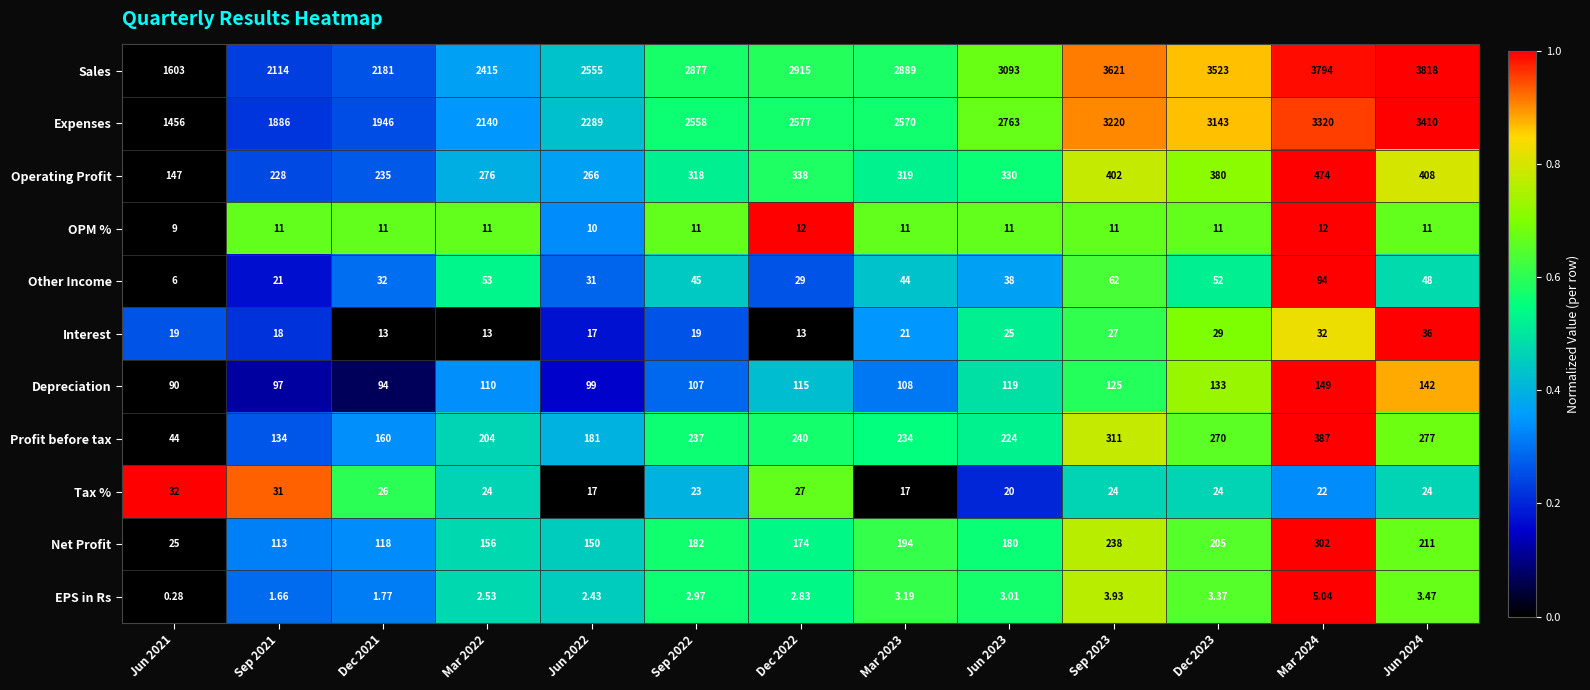

Rank the series at Jun 2021 from lowest to highest value.

EPS in Rs, Other Income, OPM %, Interest, Net Profit, Tax %, Profit before tax, Depreciation, Operating Profit, Expenses, Sales